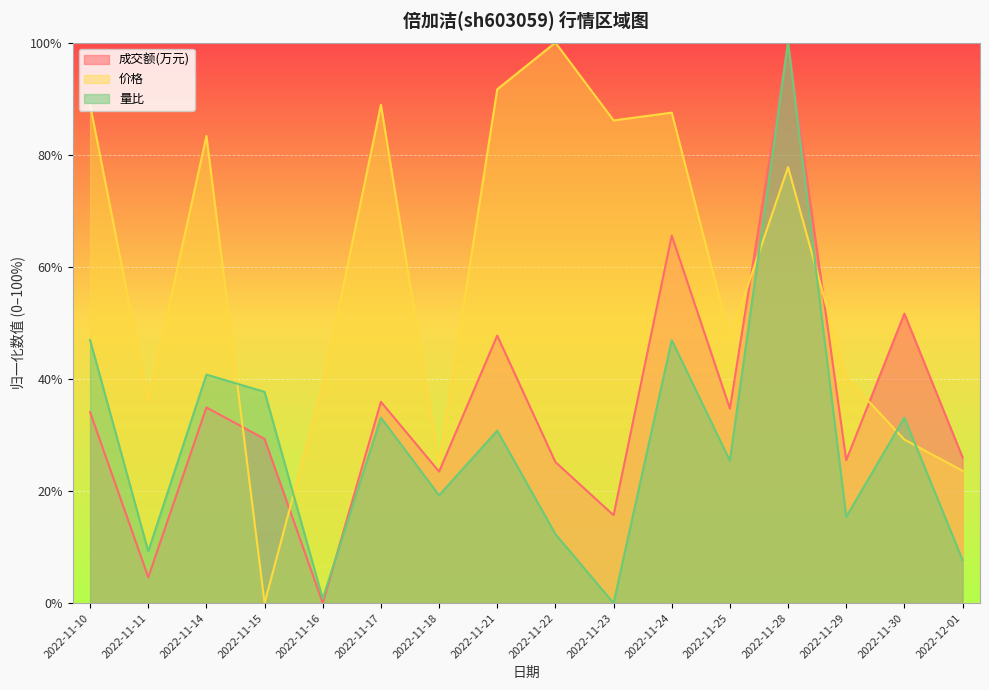

Which category has the lowest value across all series?

2022-11-16